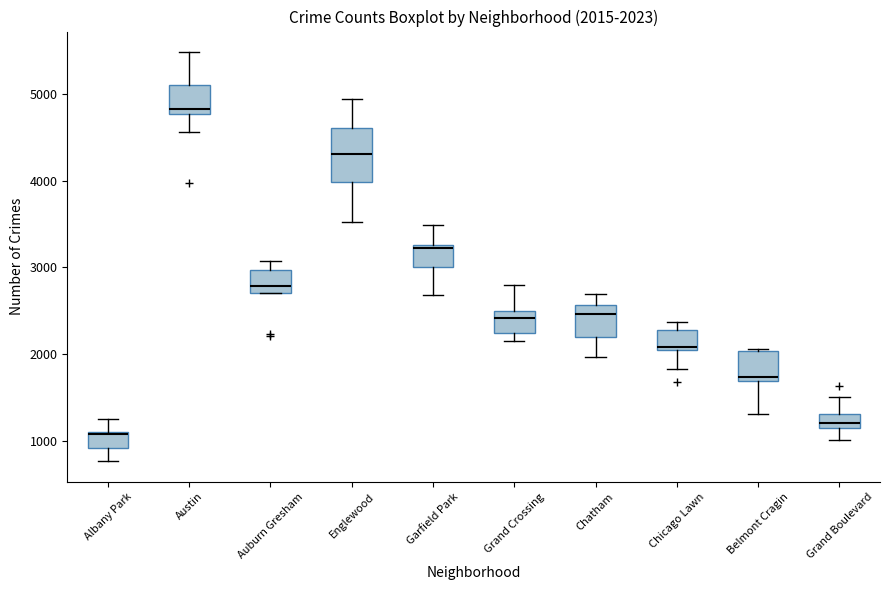

Comparing the boxes themselves (not the whiskers), which one is the tallest?

Englewood